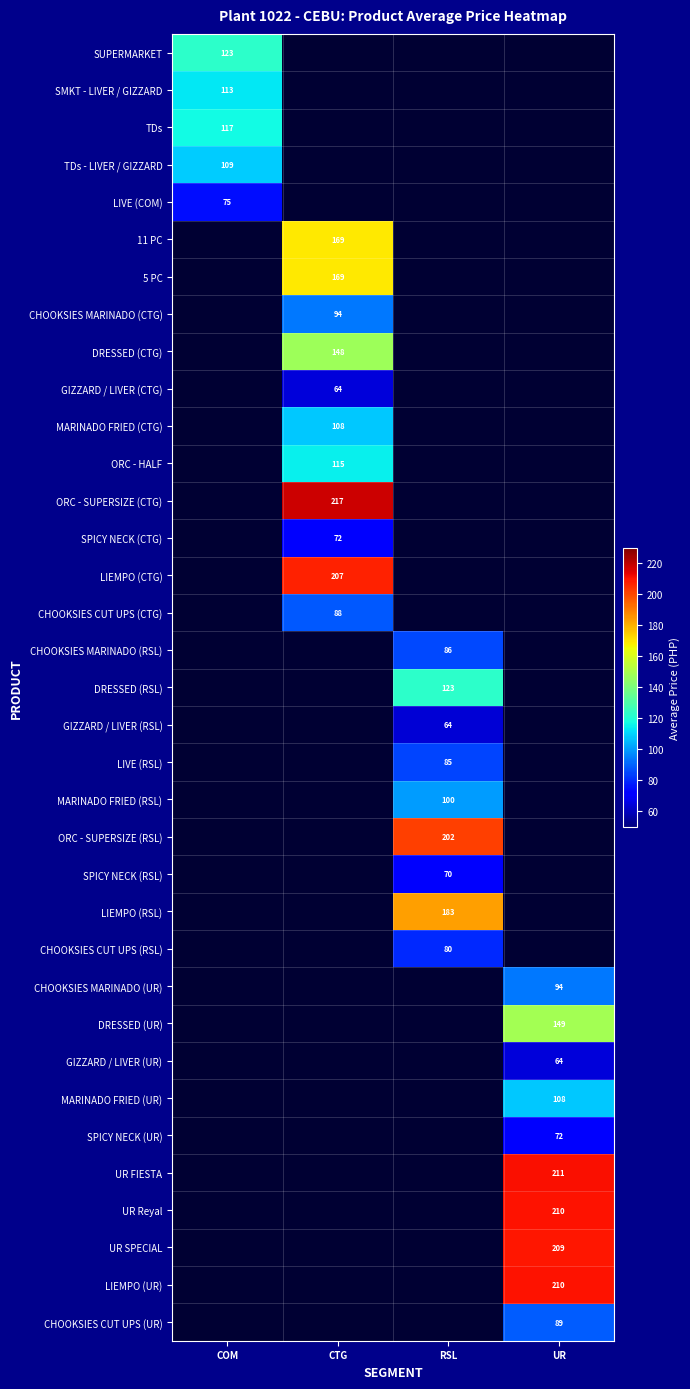

At how many categories does at least one series exceed 193?

3